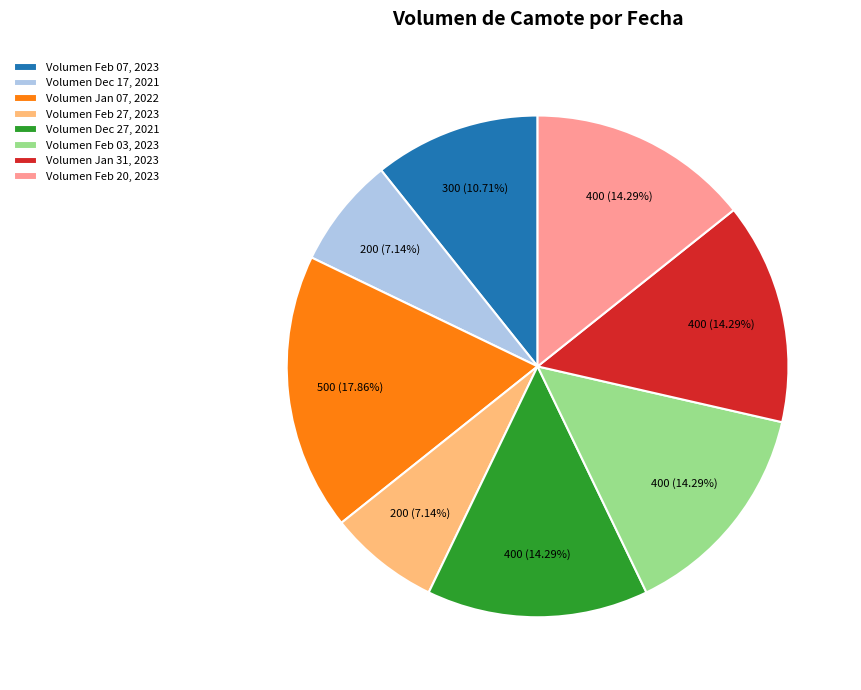

Approximately how many times larger is the value at Volumen Feb 20, 2023 compared to Volumen Feb 27, 2023?

2.0